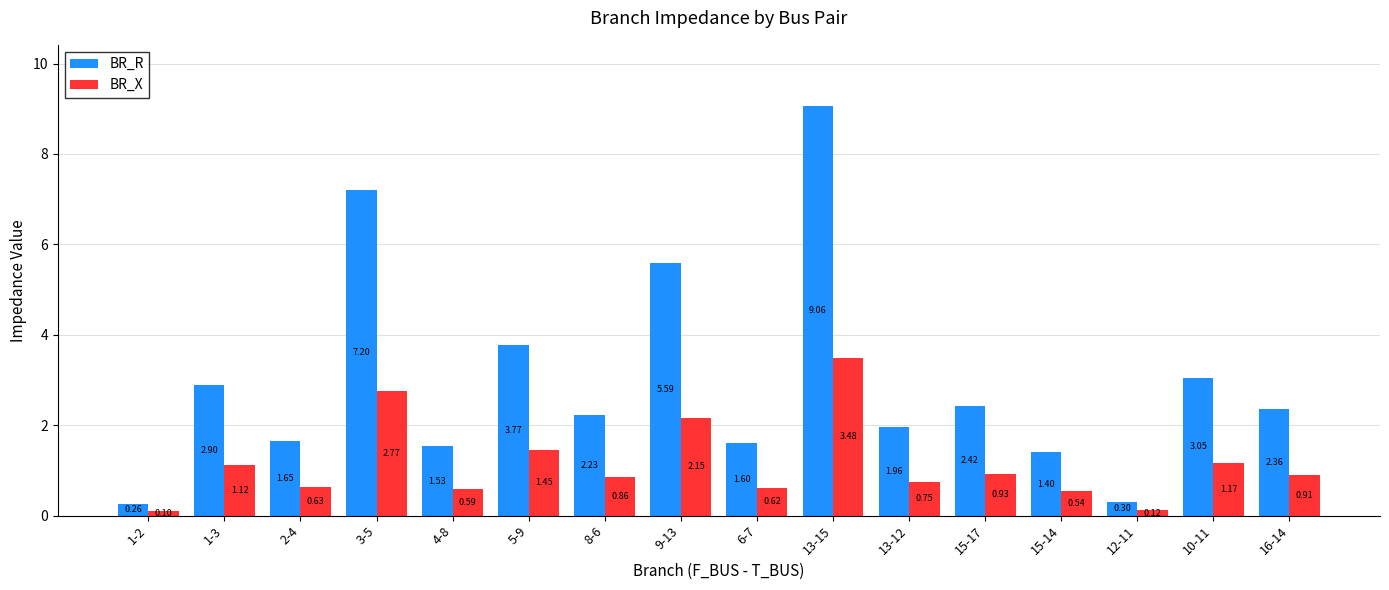

At how many categories does at least one series exceed 2?

9